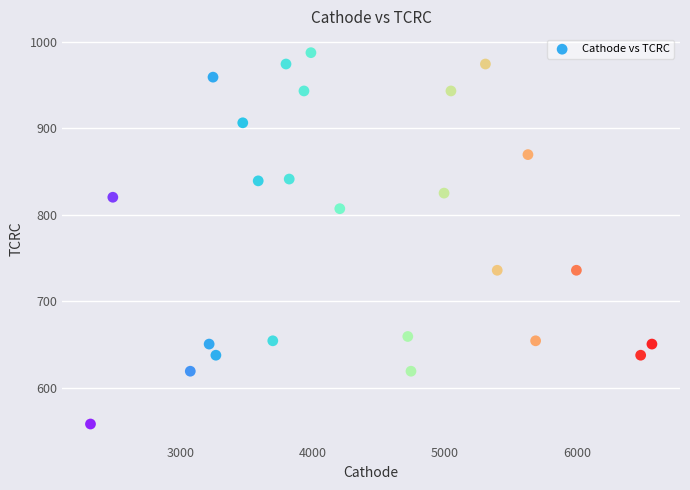

What is the range of Y values (max minus min)?

429.5